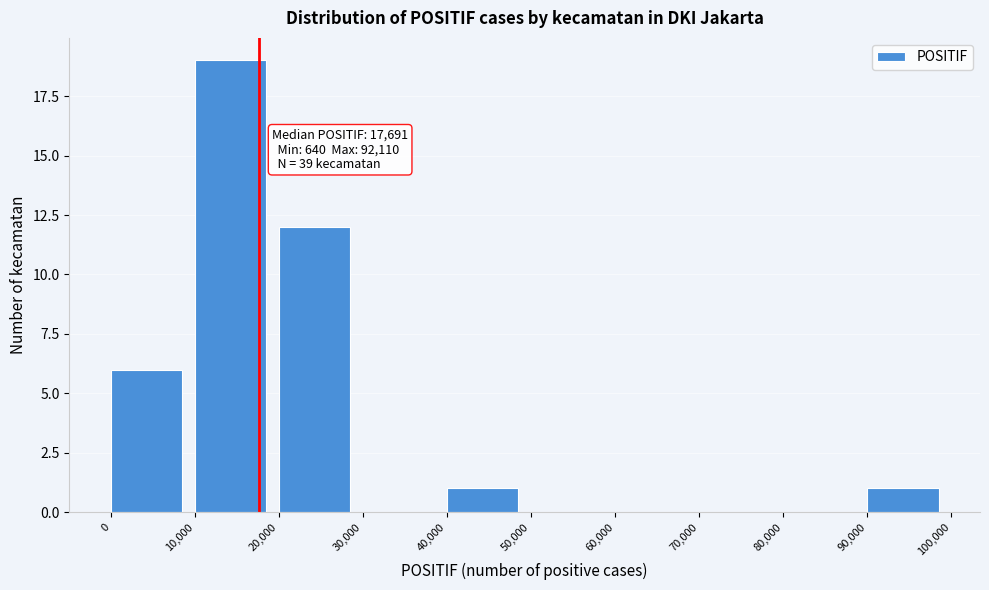

Over which range of the x-axis is the bar tallest?

10,000 to 20,000